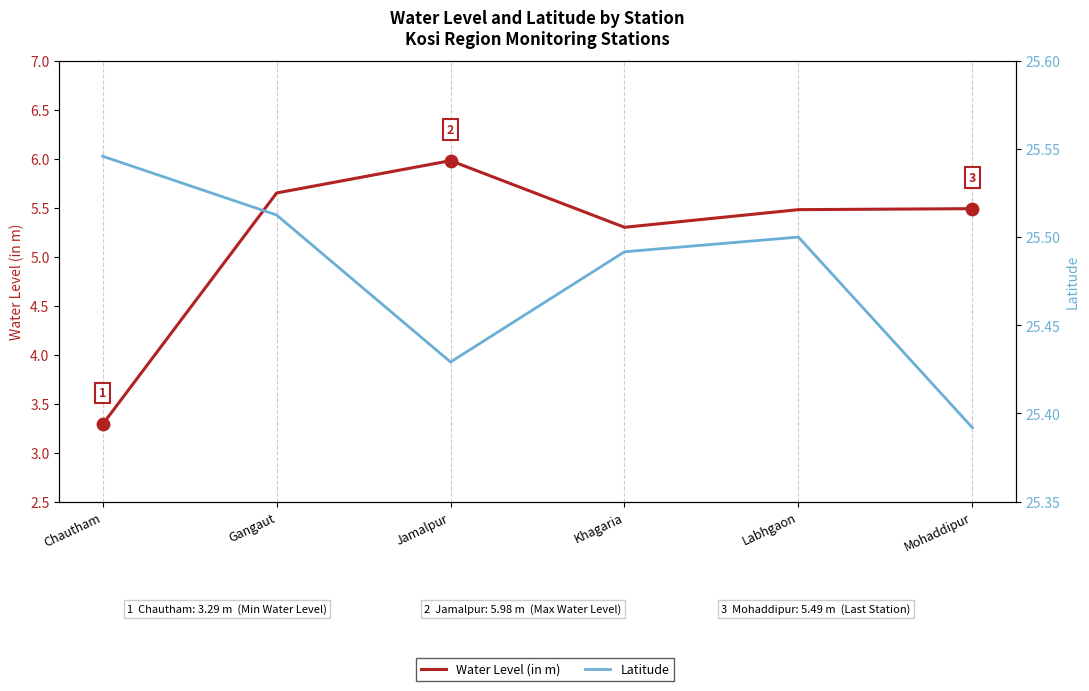

What is the total value across all series at Labhgaon?

31.0